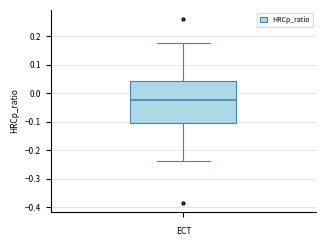

Read this box plot against the y-axis: the position of the median line, the range covered by the box, and the ends of both whiskers. The values are not printed on the chart, so give them approximately, as read against the axis.

median -0.02, box -0.10 to 0.04, whiskers -0.24 to 0.18